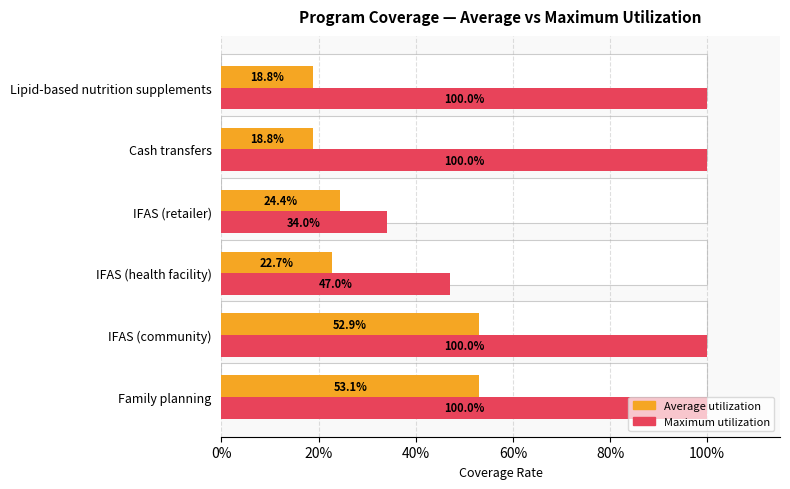

Is the value of Average utilization at IFAS (health facility) greater than the value of Maximum utilization at IFAS (community)?

No